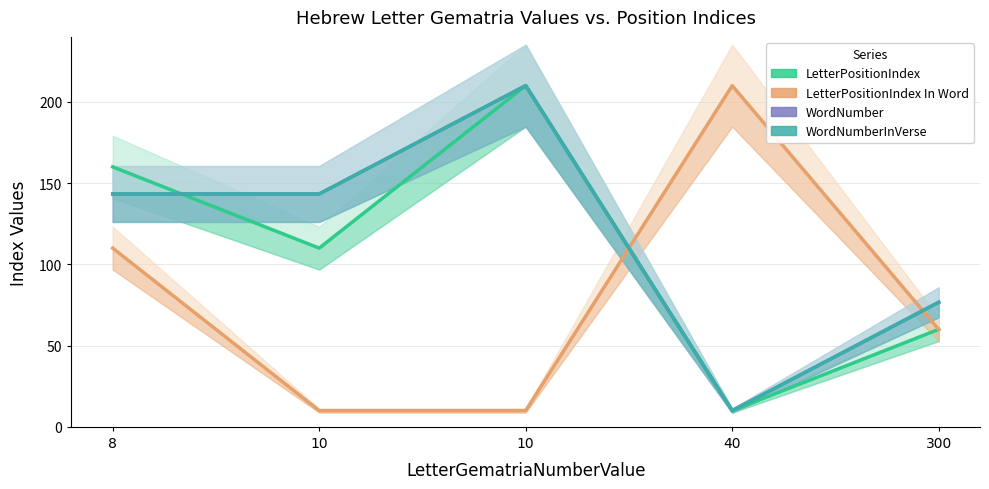

How many distinct data groups are displayed?

4